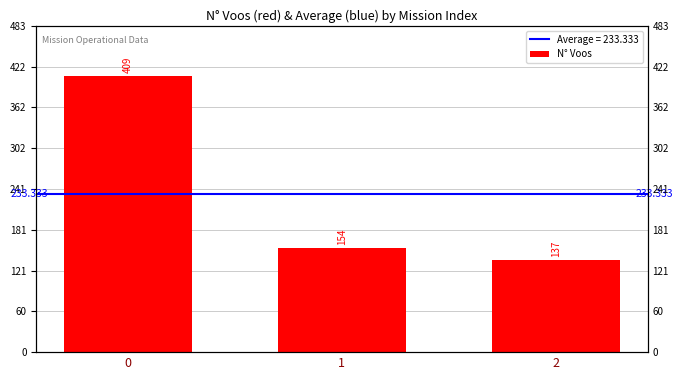

Rank the categories by value from lowest to highest.

2, 1, 0